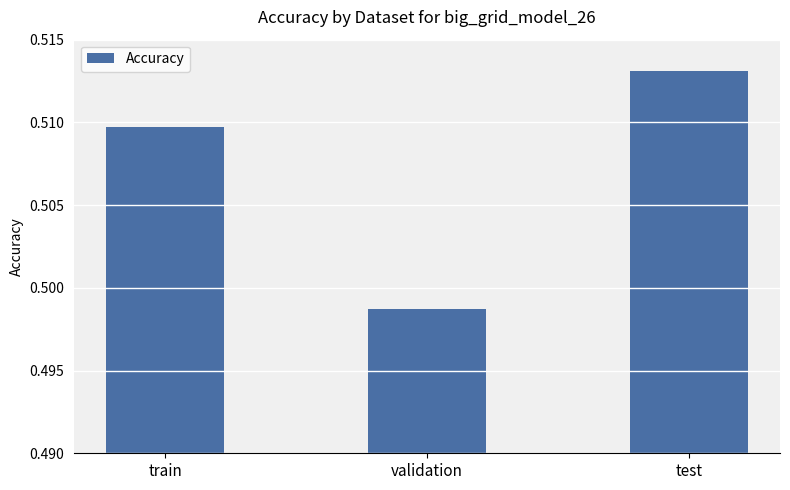

What is the sum of all values?

1.5